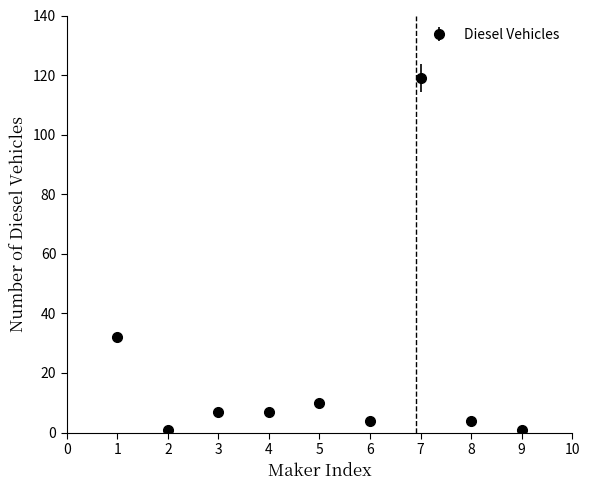

What is the change in value from 4 to 8?

-3